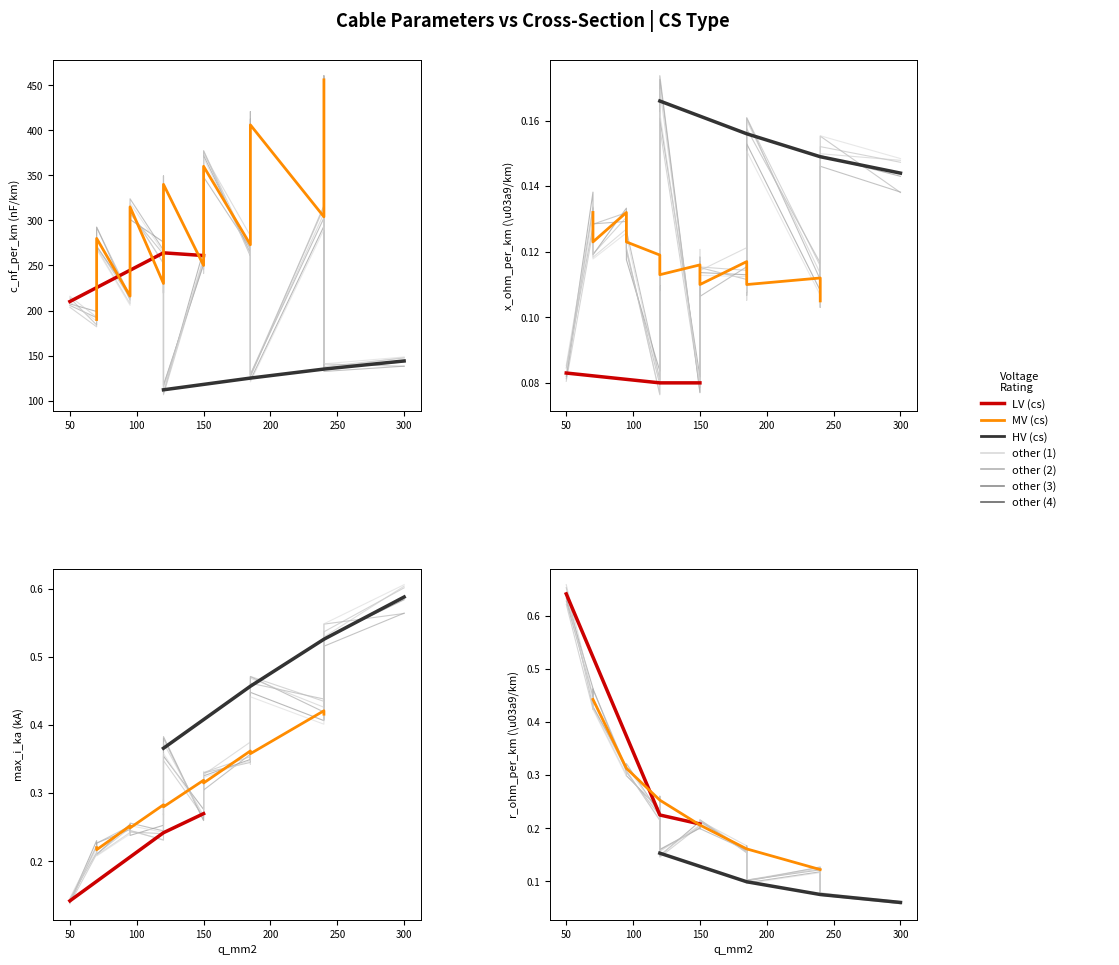

What is the difference between the maximum and minimum values in the r_ohm_per_km series?

0.6